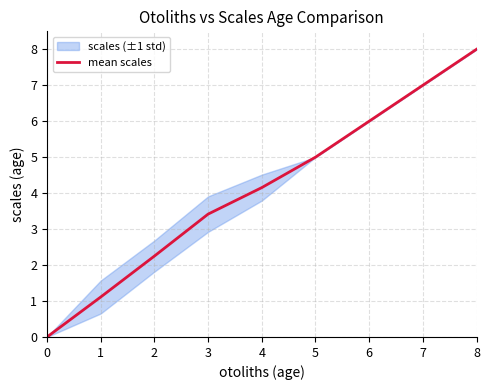

What is the value of the 8th point from the left?

7.0